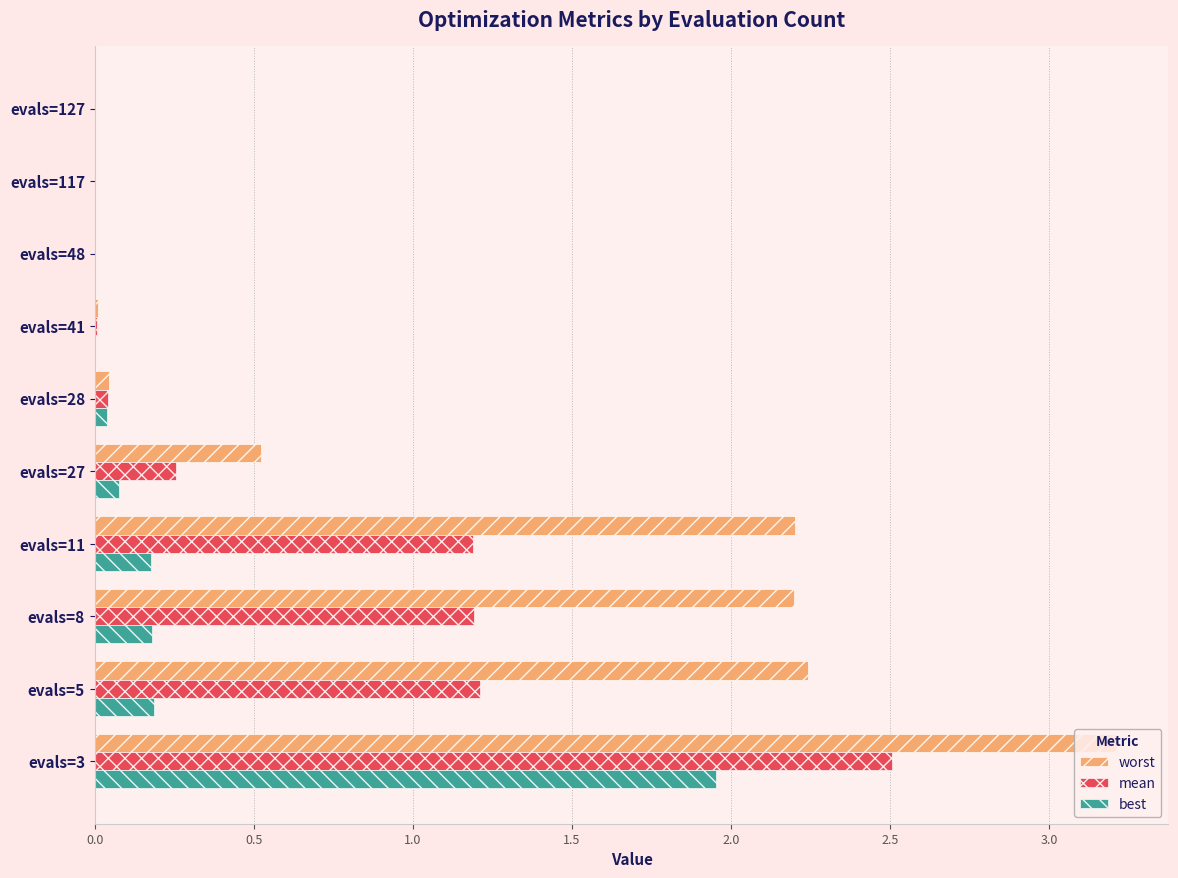

Is it true that best equals 0.2 at evals=8?

True